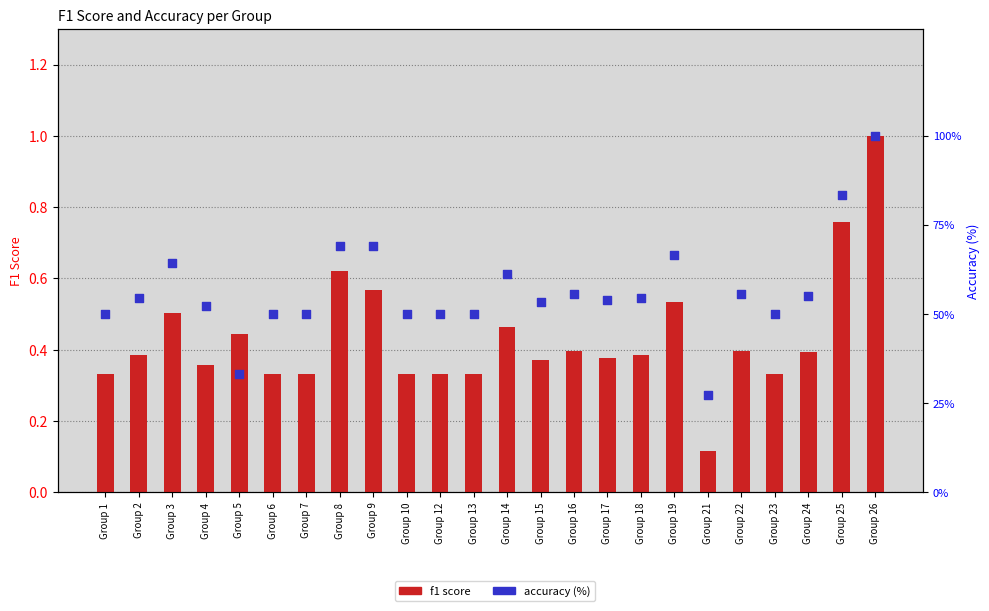

Which series has the largest Y range (max minus min)?

accuracy (%)